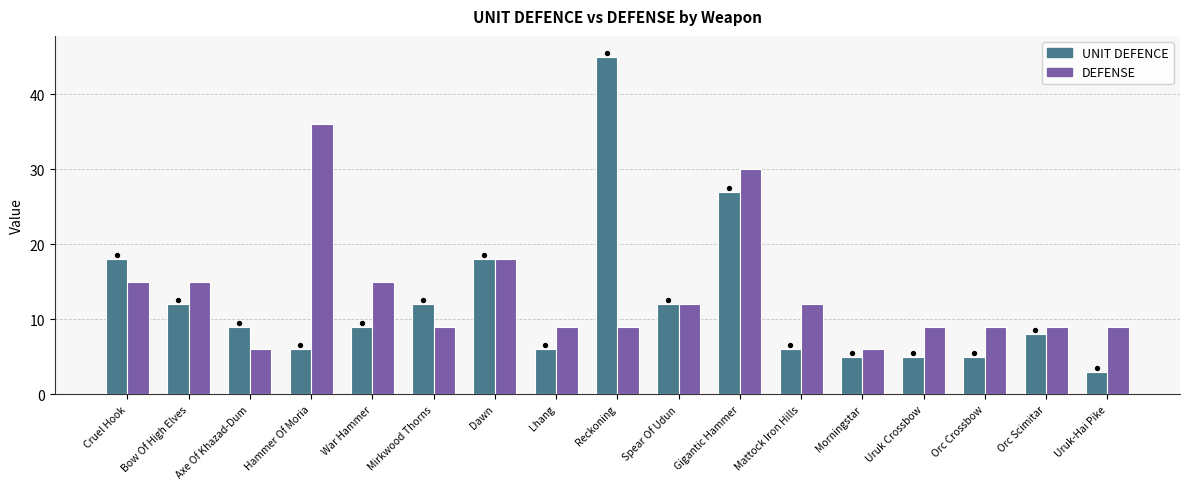

Is the value of UNIT DEFENCE at Mirkwood Thorns greater than the value of DEFENSE at Reckoning?

Yes